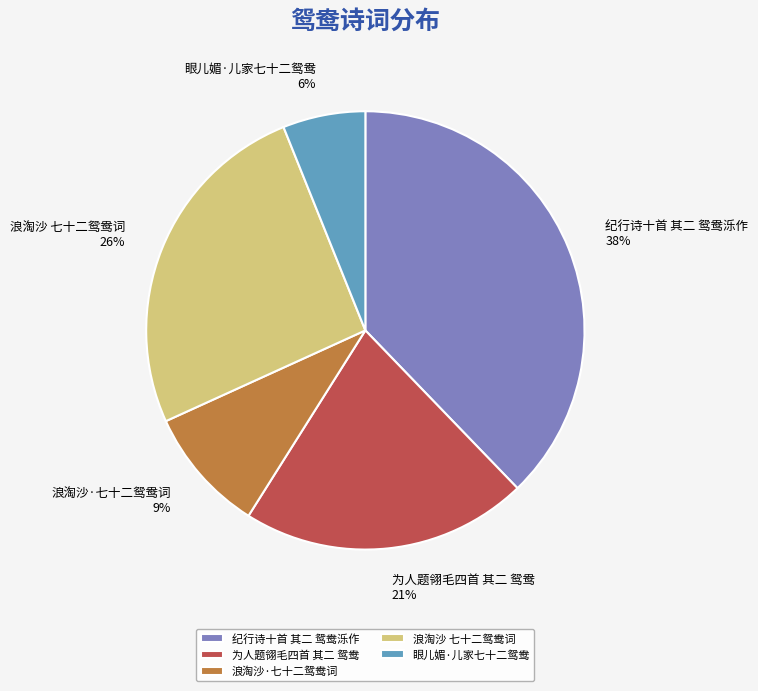

Does 浪淘沙 七十二鸳鸯词 represent more than half of the total?

No